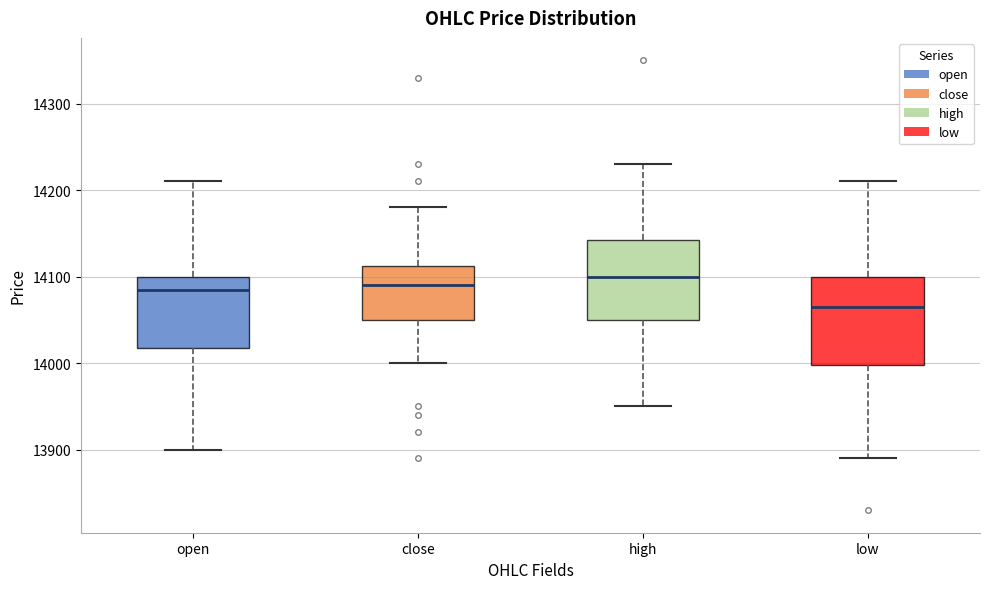

Reading left to right, transcribe this box plot: for each box, give where its median line is, the range the box spans, and where its two whiskers end, as read against the y-axis. The values are not printed on the chart, so give them approximately, as read against the axis.

open: median 14090, box 14020 to 14100, whiskers 13900 to 14210
close: median 14090, box 14050 to 14110, whiskers 14000 to 14180
high: median 14100, box 14050 to 14140, whiskers 13950 to 14230
low: median 14070, box 14000 to 14100, whiskers 13890 to 14210